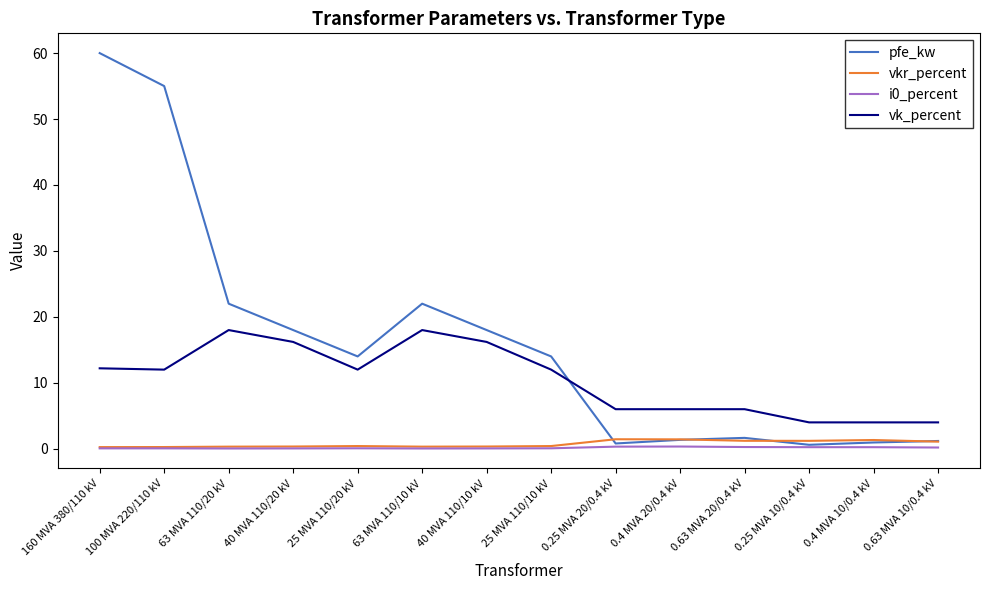

Which series changed the most between 100 MVA 220/110 kV and 0.63 MVA 10/0.4 kV?

pfe_kw